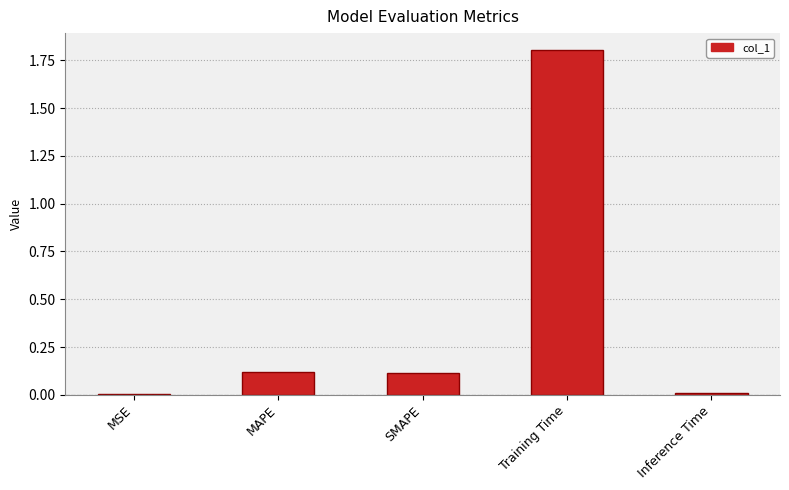

Which label corresponds to the largest value in the chart?

Training Time